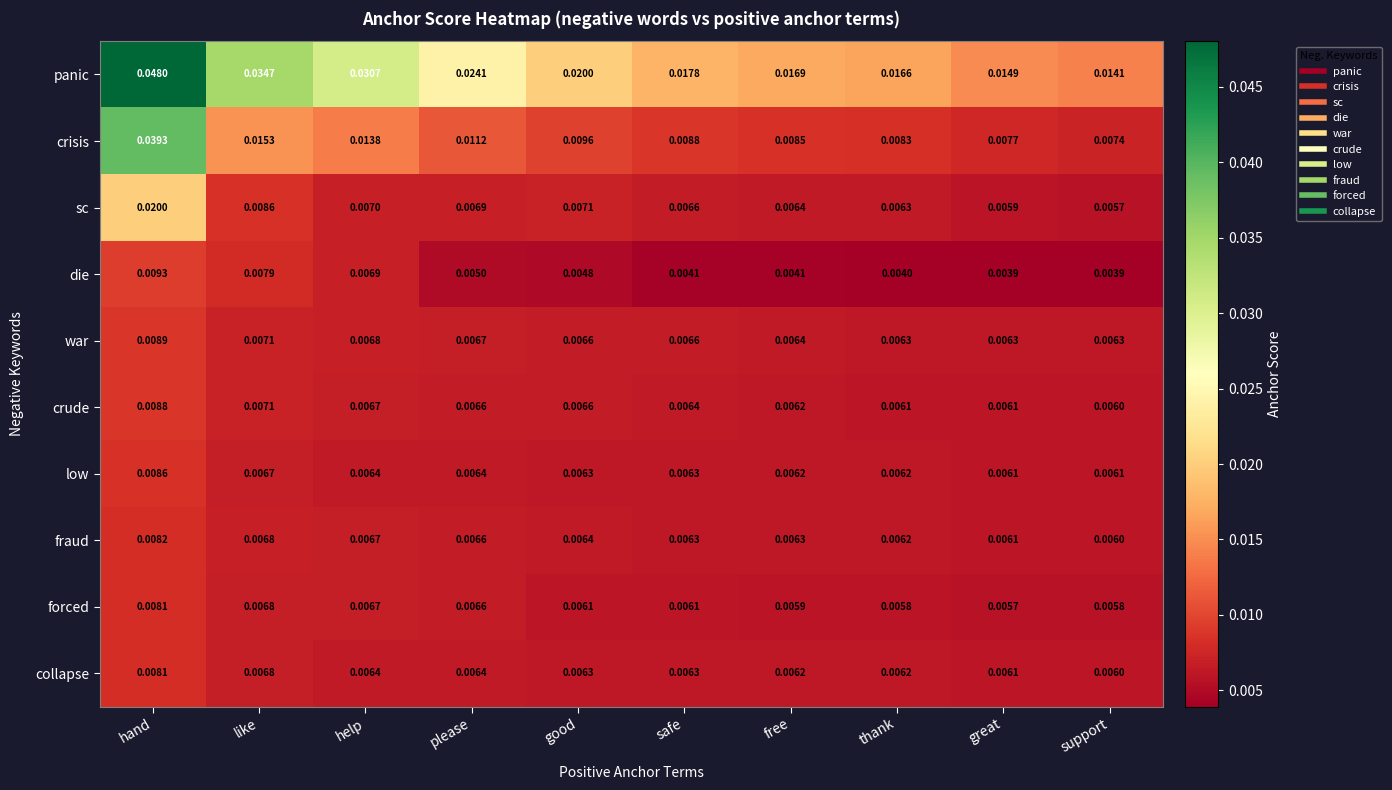

Where is panic nearest to the value 0?

support